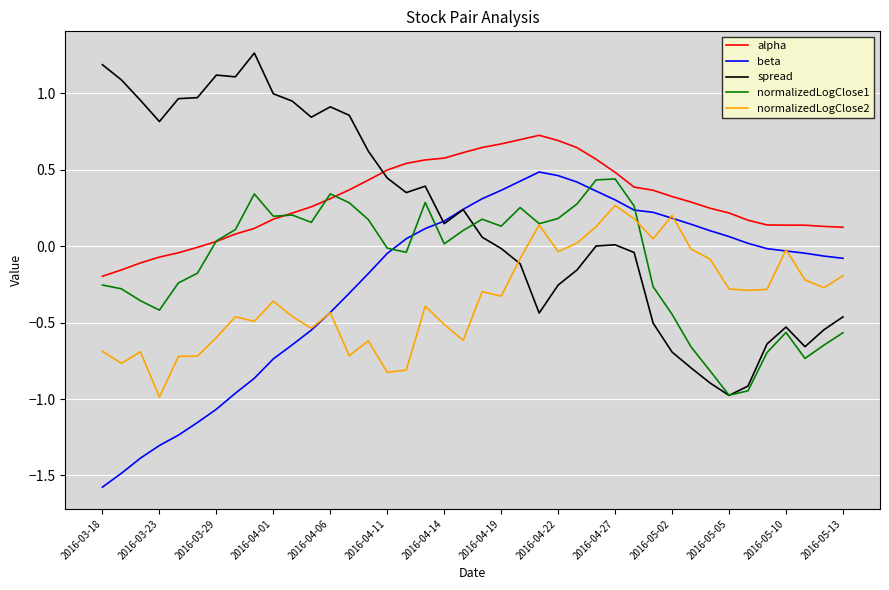

Does the chart have visible grid lines?

Yes